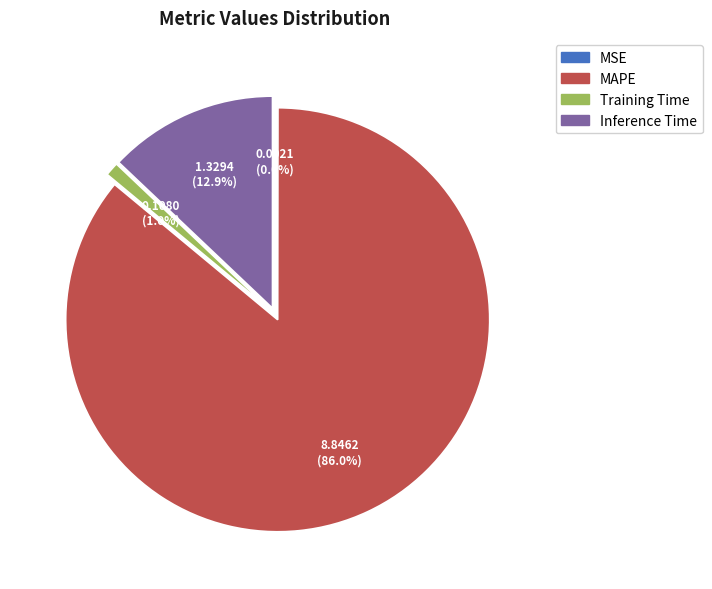

Which category accounts for the majority?

MAPE